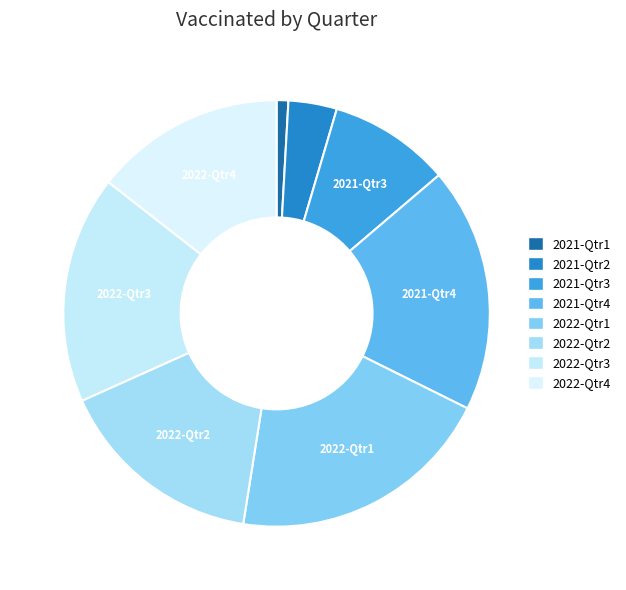

Do 2022-Qtr1 and 2021-Qtr2 together represent more than half of the pie?

No